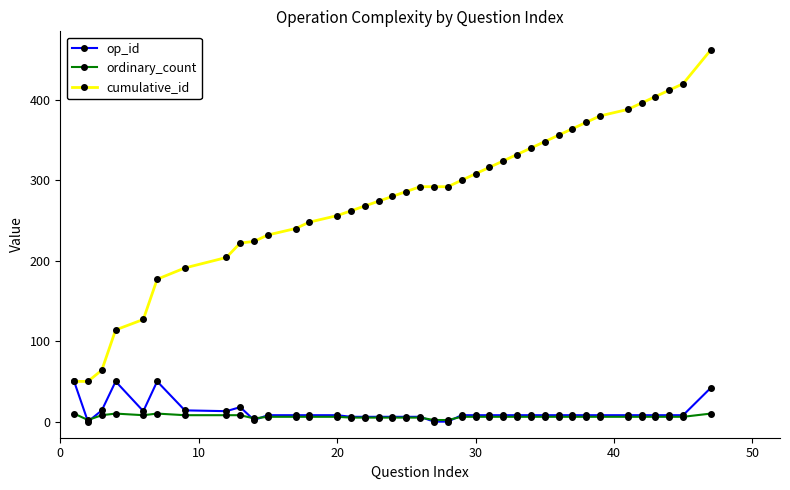

True or false: cumulative_id and ordinary_count cross at least once.

False